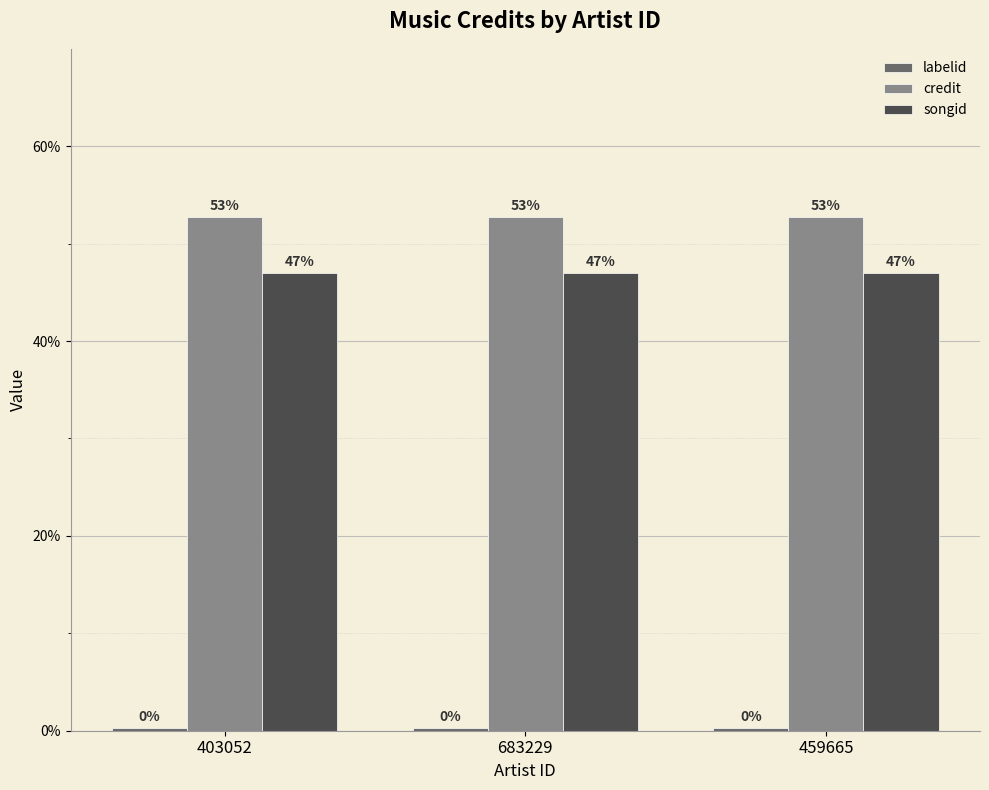

Does the chart contain any negative values?

No